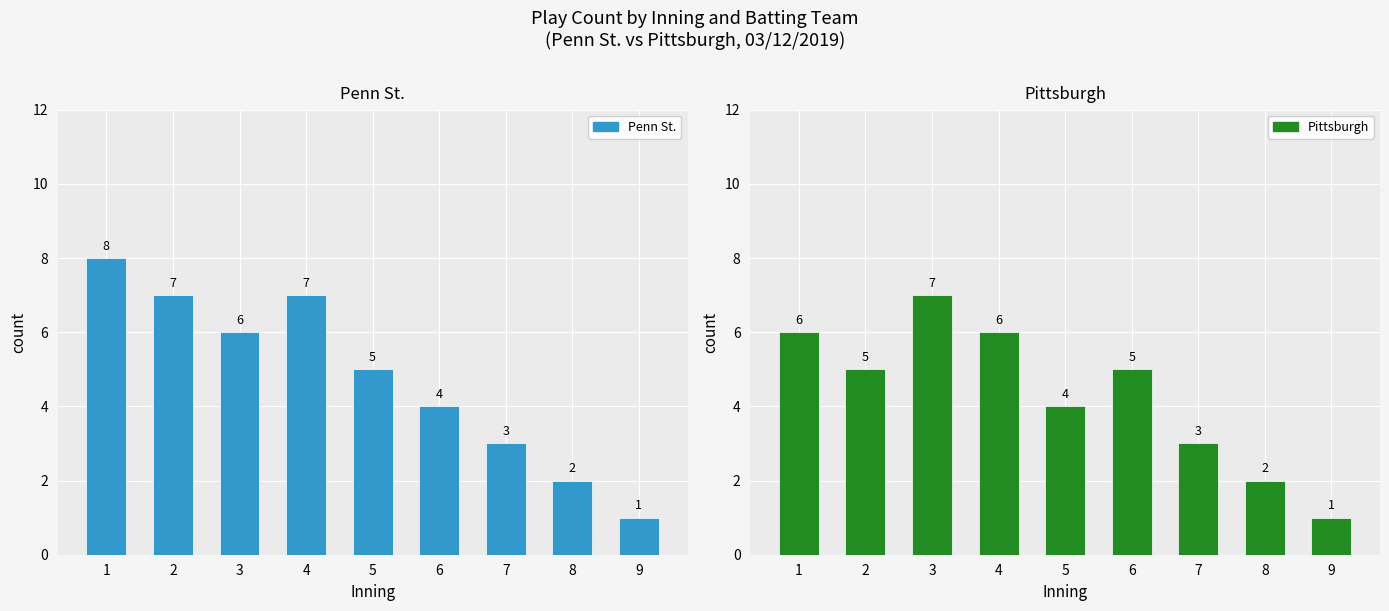

What is the difference between the Pittsburgh values at 6 and 4?

1